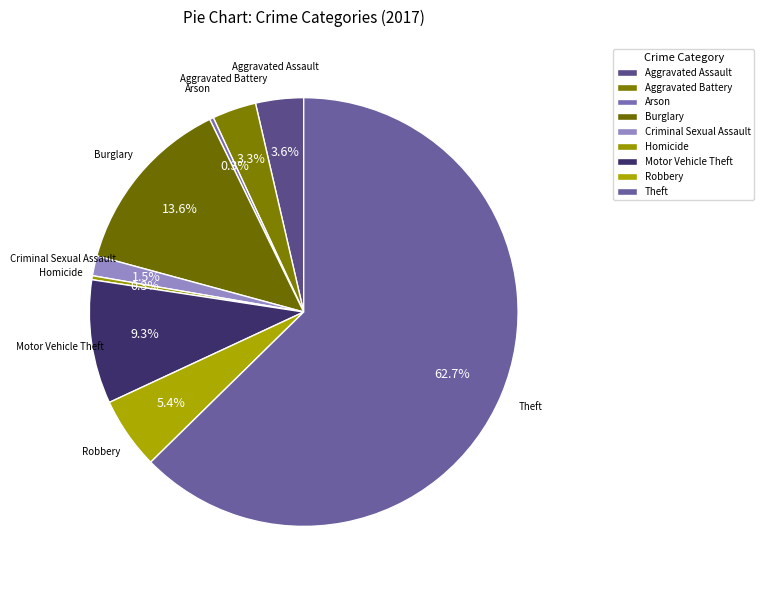

Count the number of slices in the pie.

9